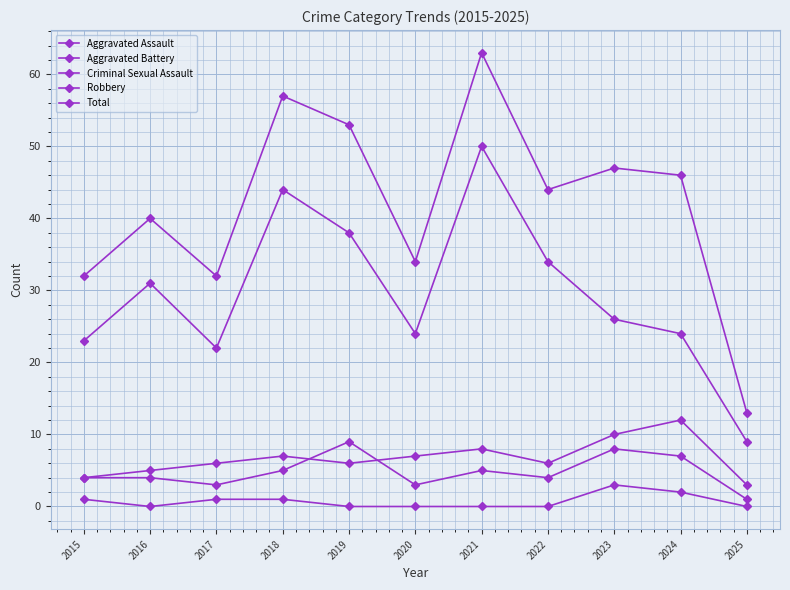

What is the sum of the Aggravated Assault values at 2019 and 2025?

10